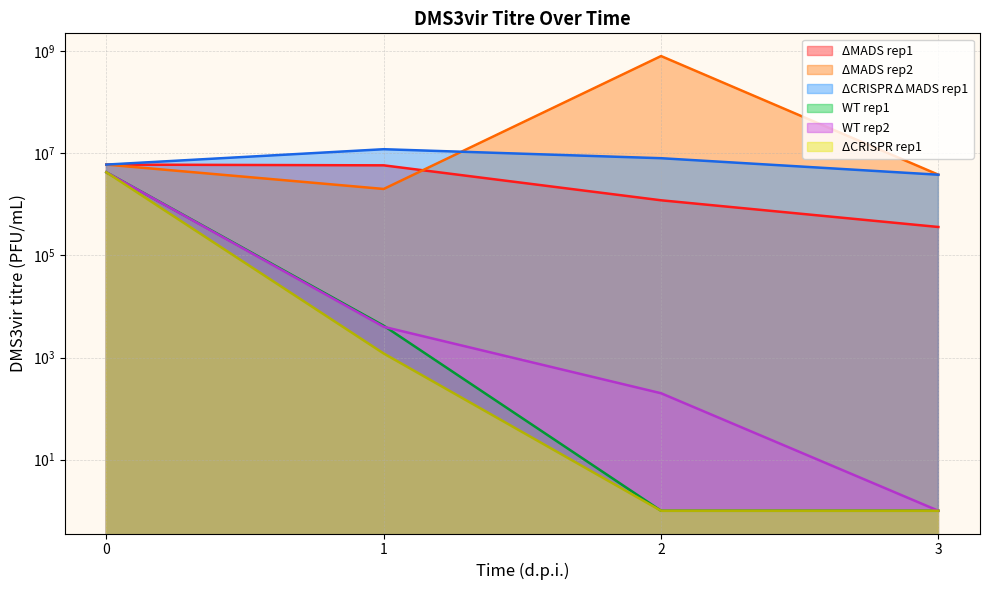

What are all the series names shown in the legend?

ΔMADS rep1, ΔMADS rep2, ΔCRISPR∆MADS rep1, WT rep1, WT rep2, ΔCRISPR rep1